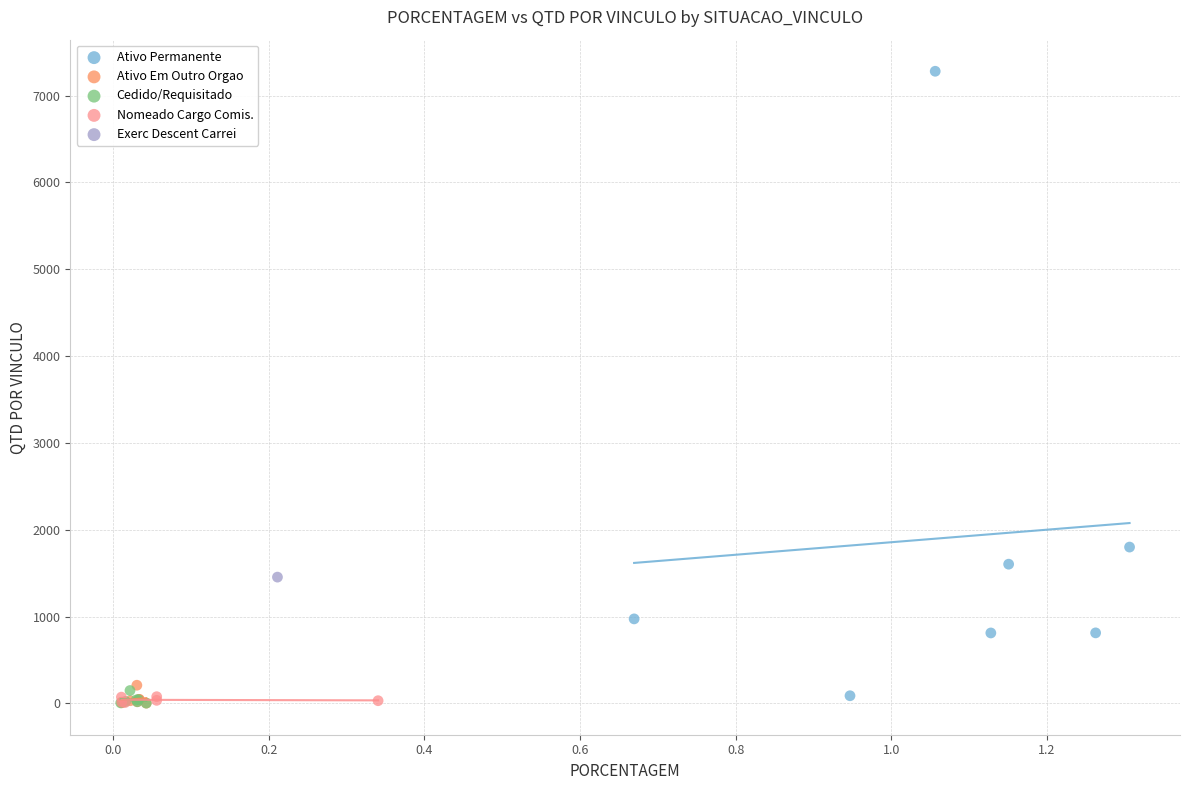

What are all the series names shown in the legend?

Ativo Permanente, Ativo Em Outro Orgao, Cedido/Requisitado, Nomeado Cargo Comis., Exerc Descent Carrei